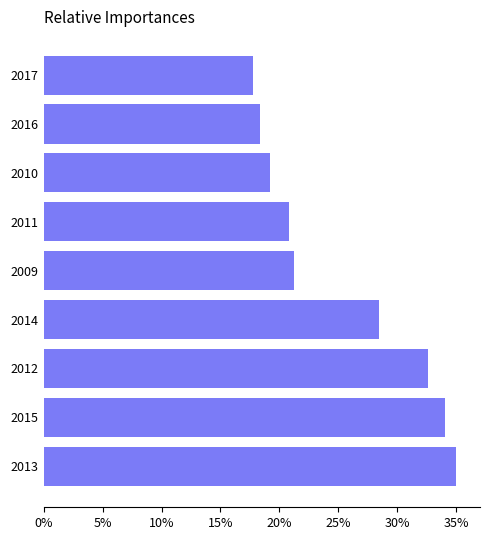

What is the maximum value shown in the chart?

35.0